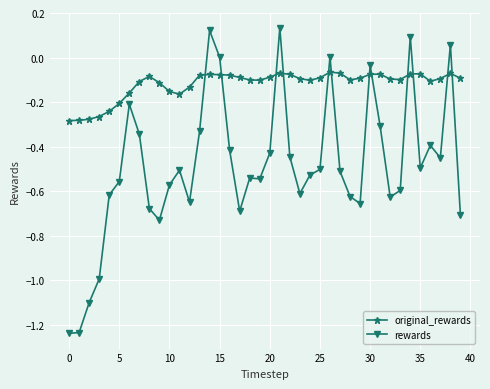

Which series ends up on top after the final intersection of original_rewards and rewards?

original_rewards